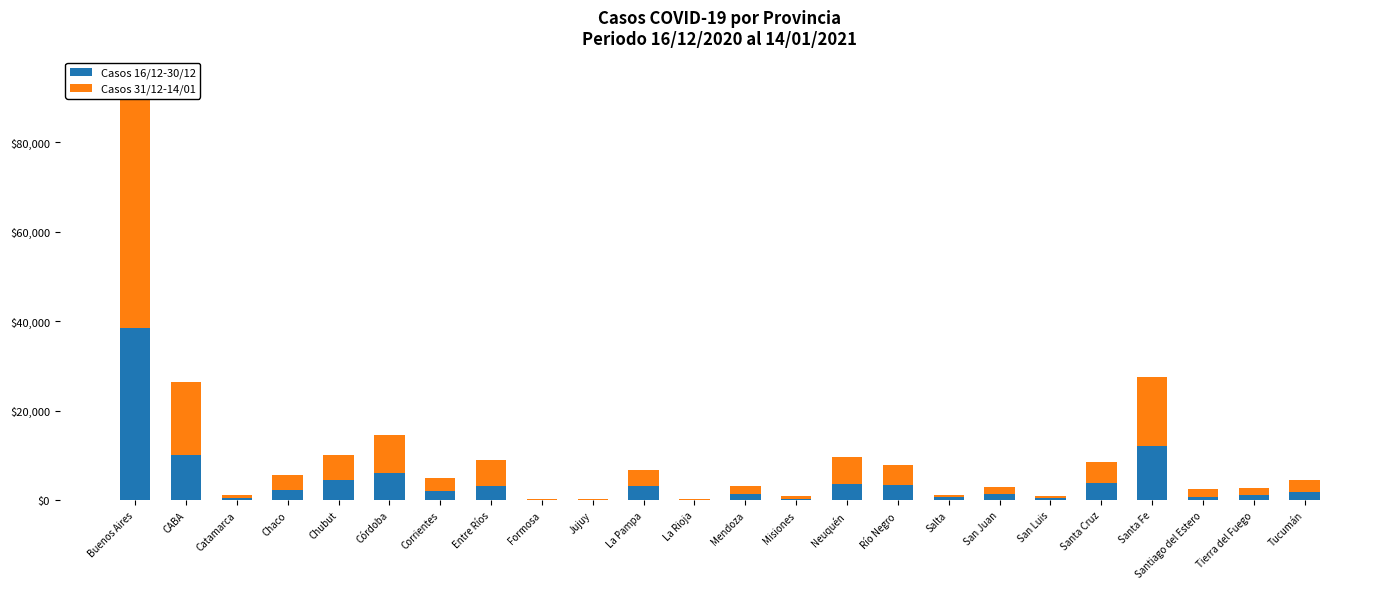

Which series has the largest total across all categories?

Casos 31/12-14/01